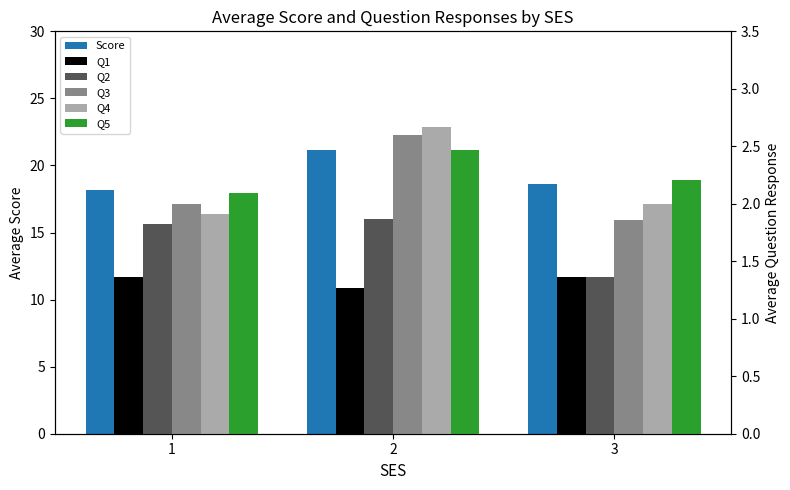

Are the bars grouped side by side (vs. stacked)?

Yes